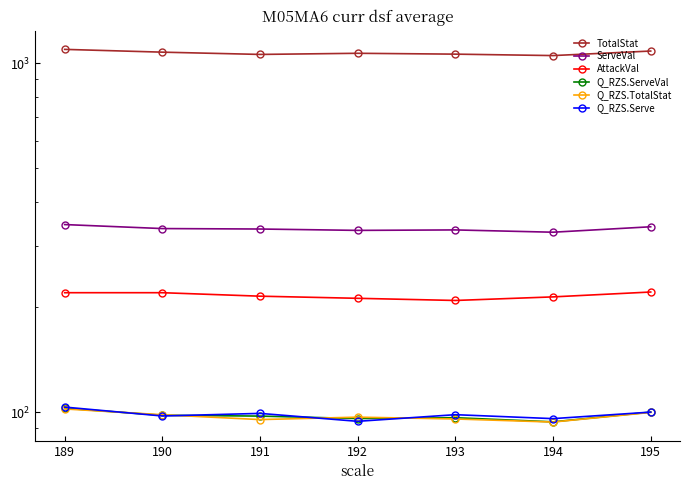

True or false: Q_RZS.Serve has a value of 45.3 at 192.

False